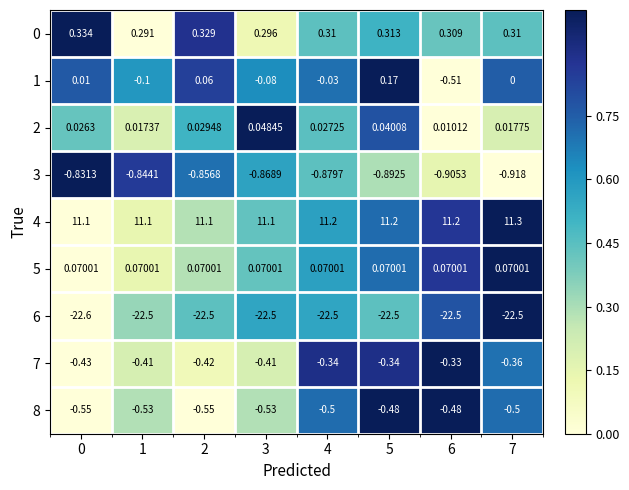

Is the value of 1 at 3 greater than the value of 6 at 1?

Yes